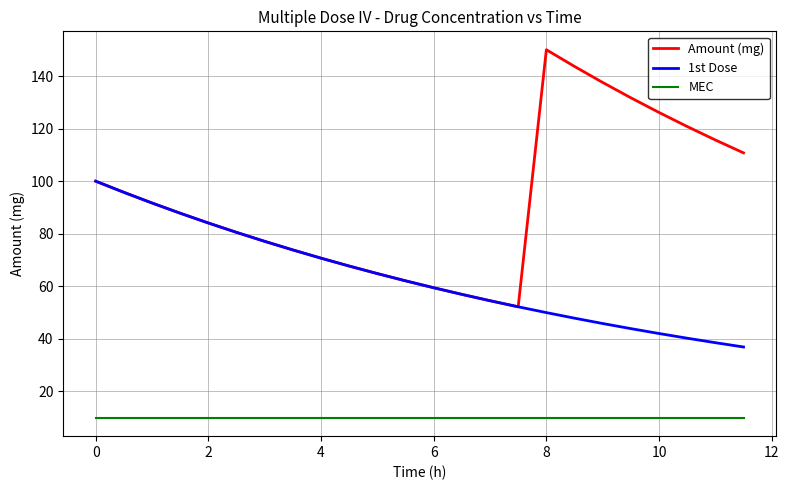

How many interior local valleys does the Amount (mg) series have?

1